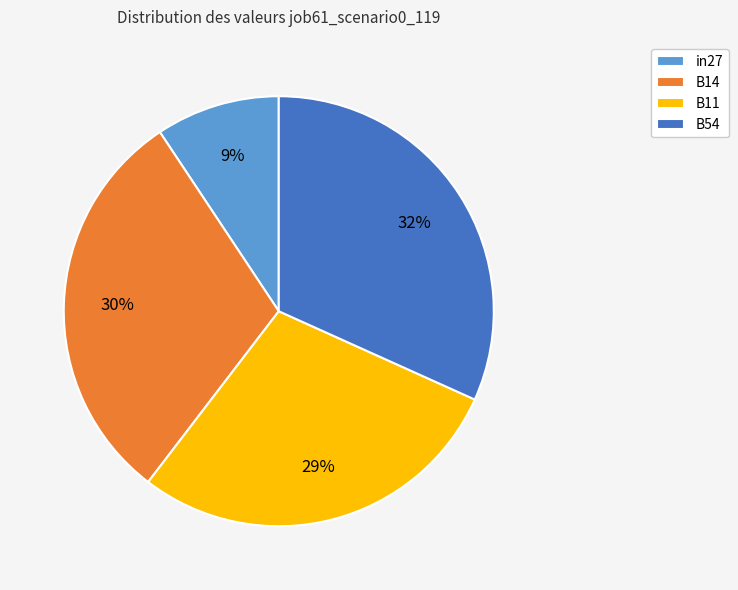

Combined, do in27 and B14 account for over 50%?

No